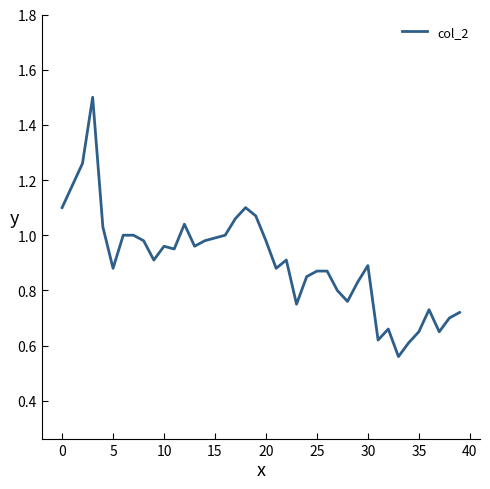

What is the greatest value displayed?

1.5